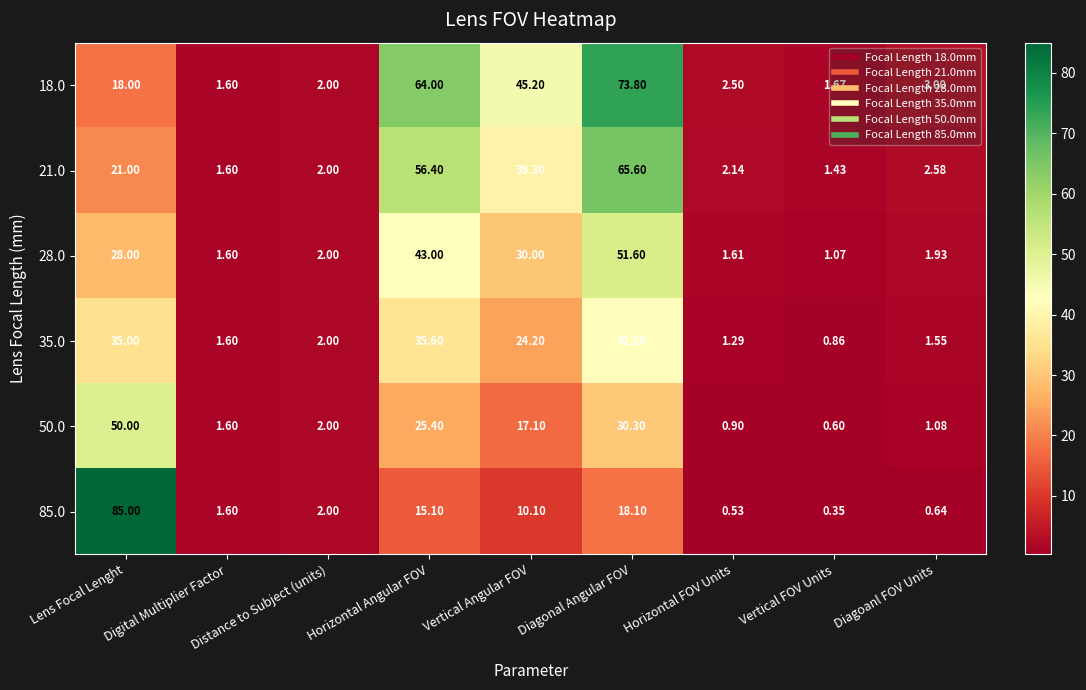

Which label corresponds to the largest value in the chart?

Lens Focal Lenght